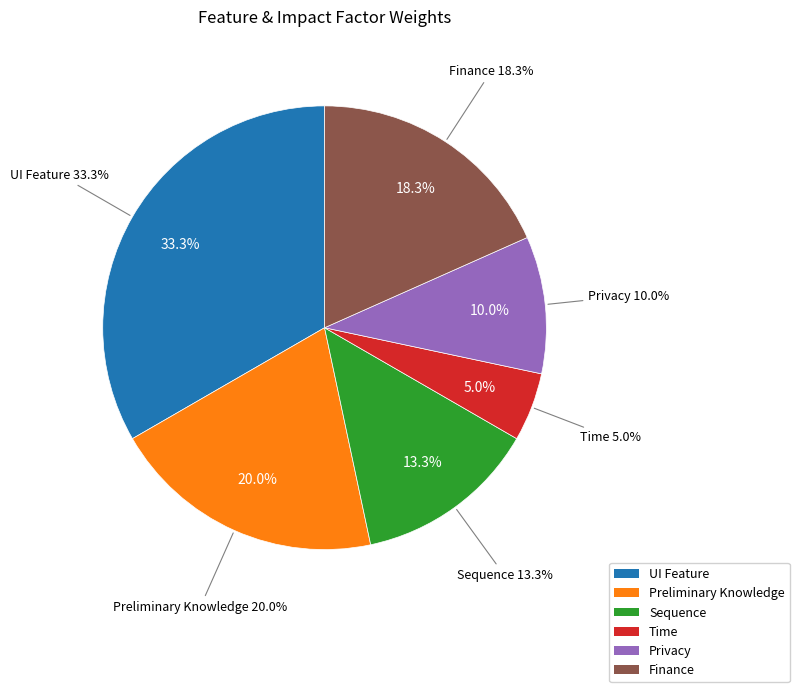

True or false: UI Feature accounts for 20% of the total.

False